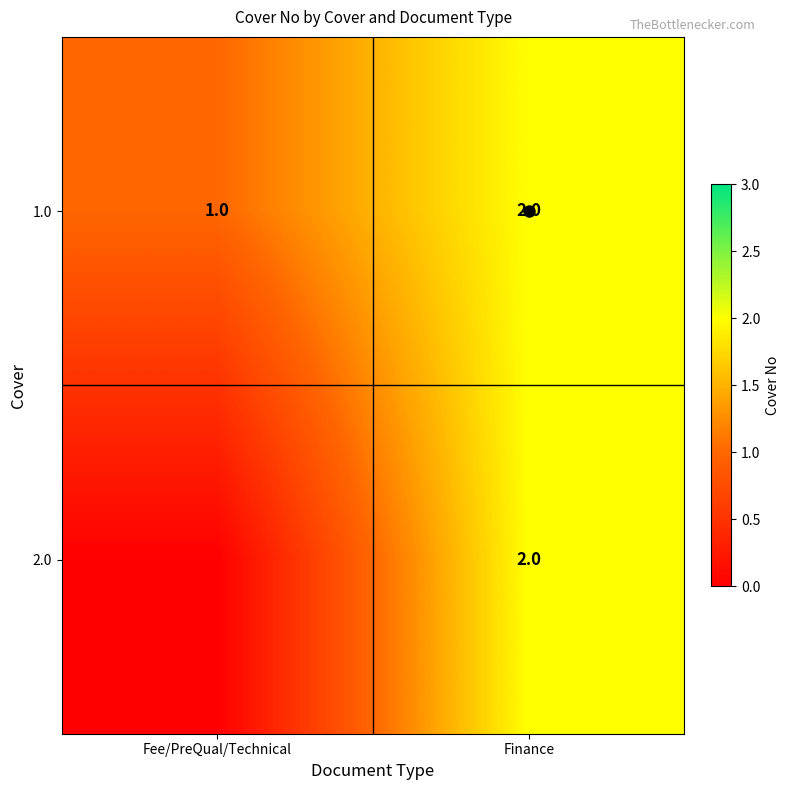

The value of 2.0 at Fee/PreQual/Technical is 0. True or false?

True